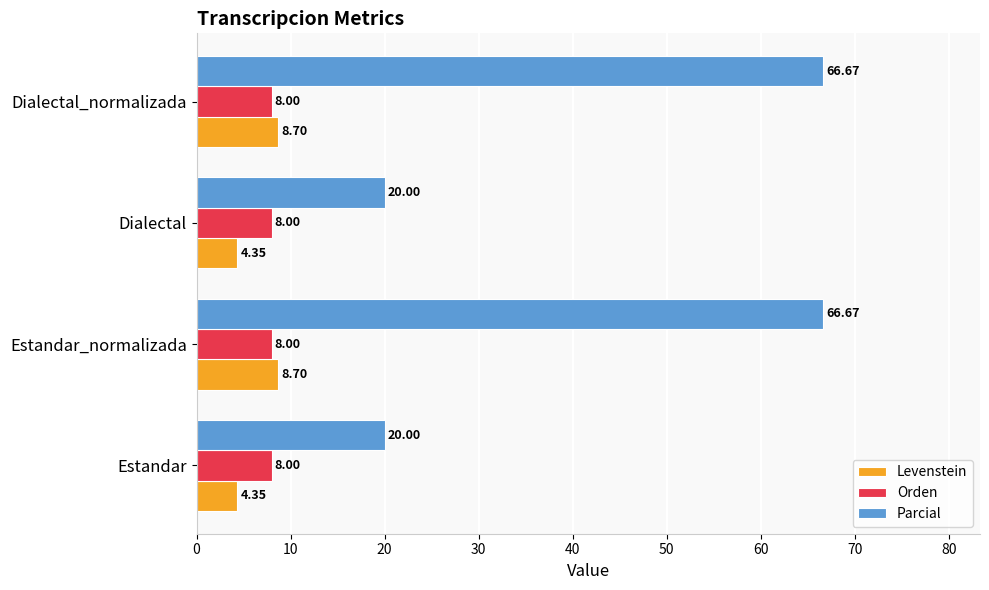

What is the sum of the Levenstein values at Dialectal_normalizada and Estandar_normalizada?

17.4